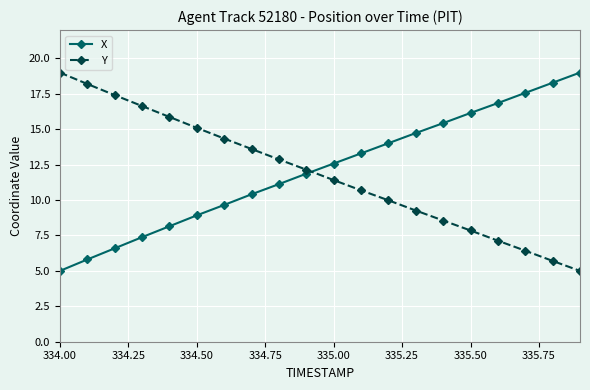

What is the value of the Y point at the 12th from the left?

10.7